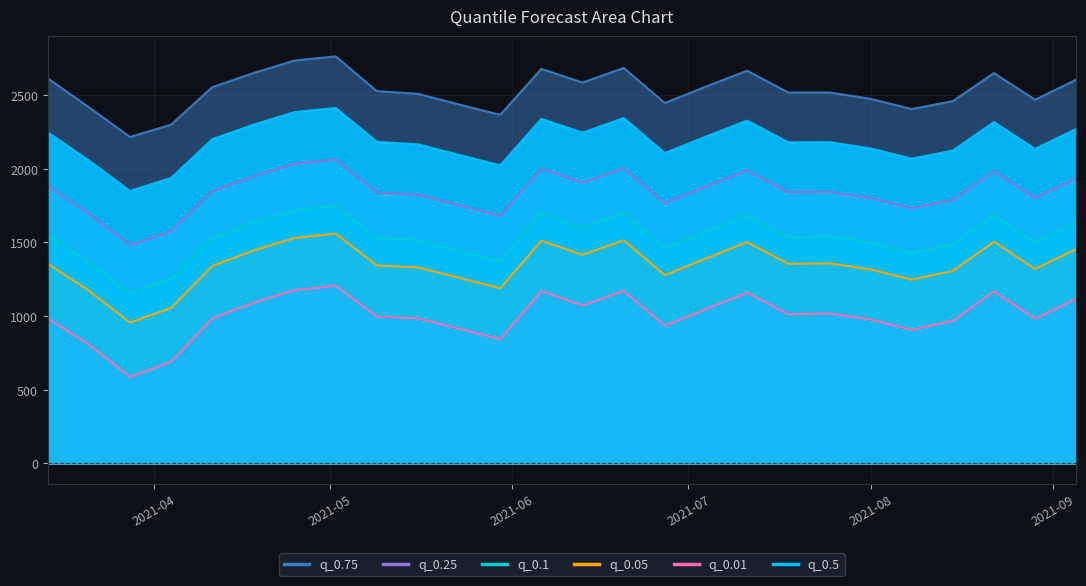

What position from the left is 2021-08?

21